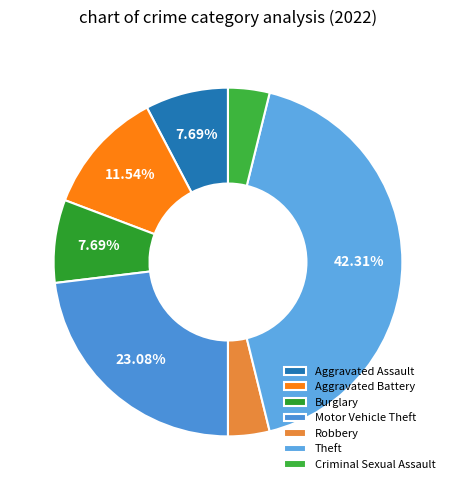

True or false: Robbery accounts for 1% of the total.

False